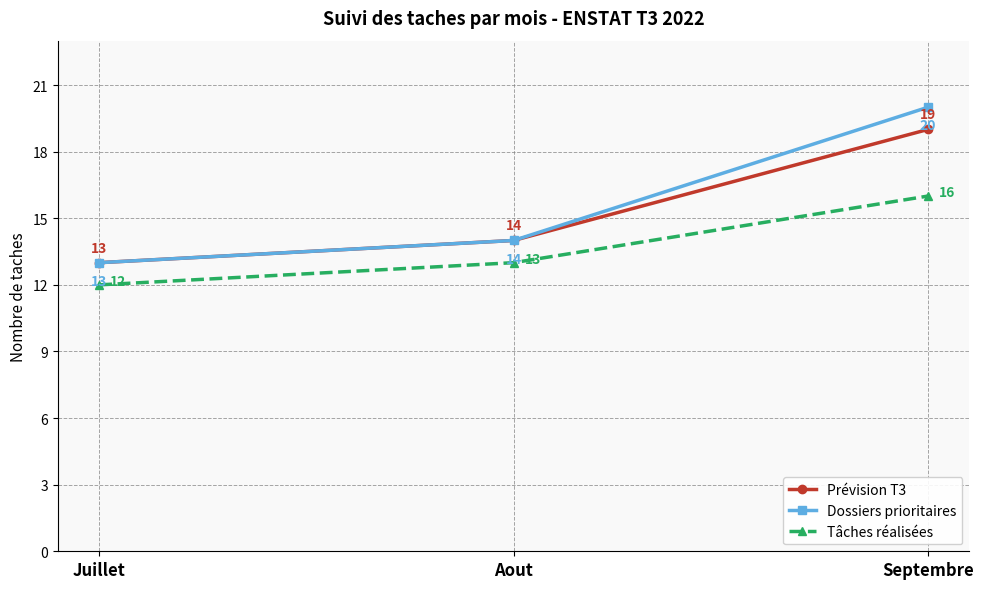

Where is Dossiers prioritaires nearest to the value 16?

Aout